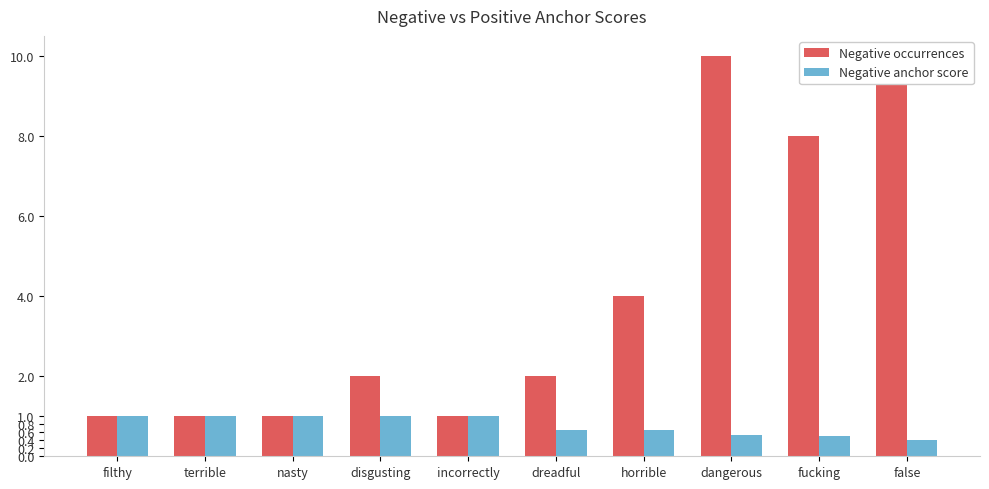

What is the sum of the Negative occurrences values at disgusting and incorrectly?

3.0